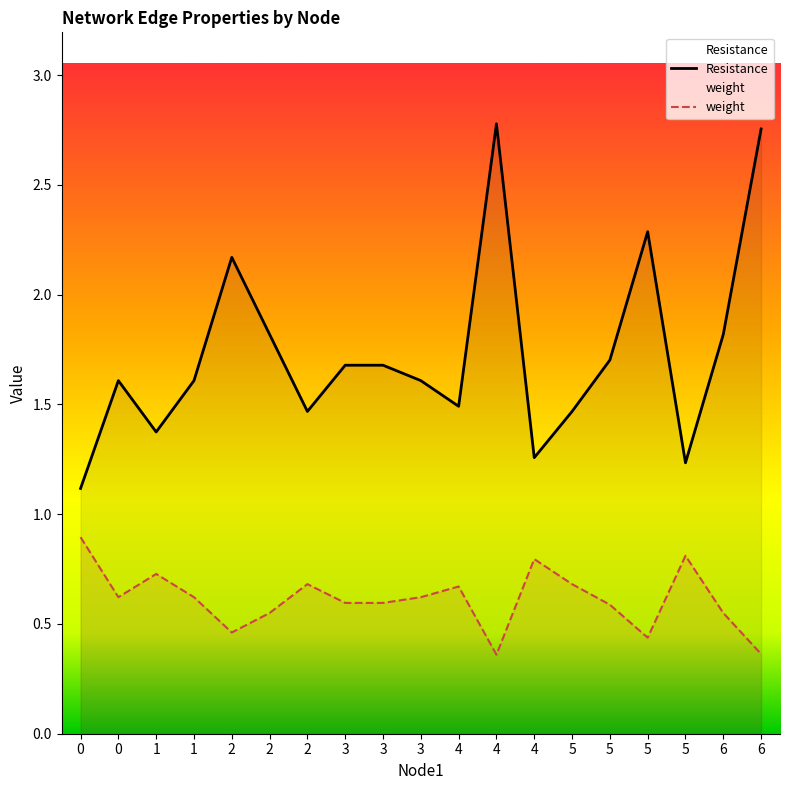

What is the sum of all Resistance values?

32.9